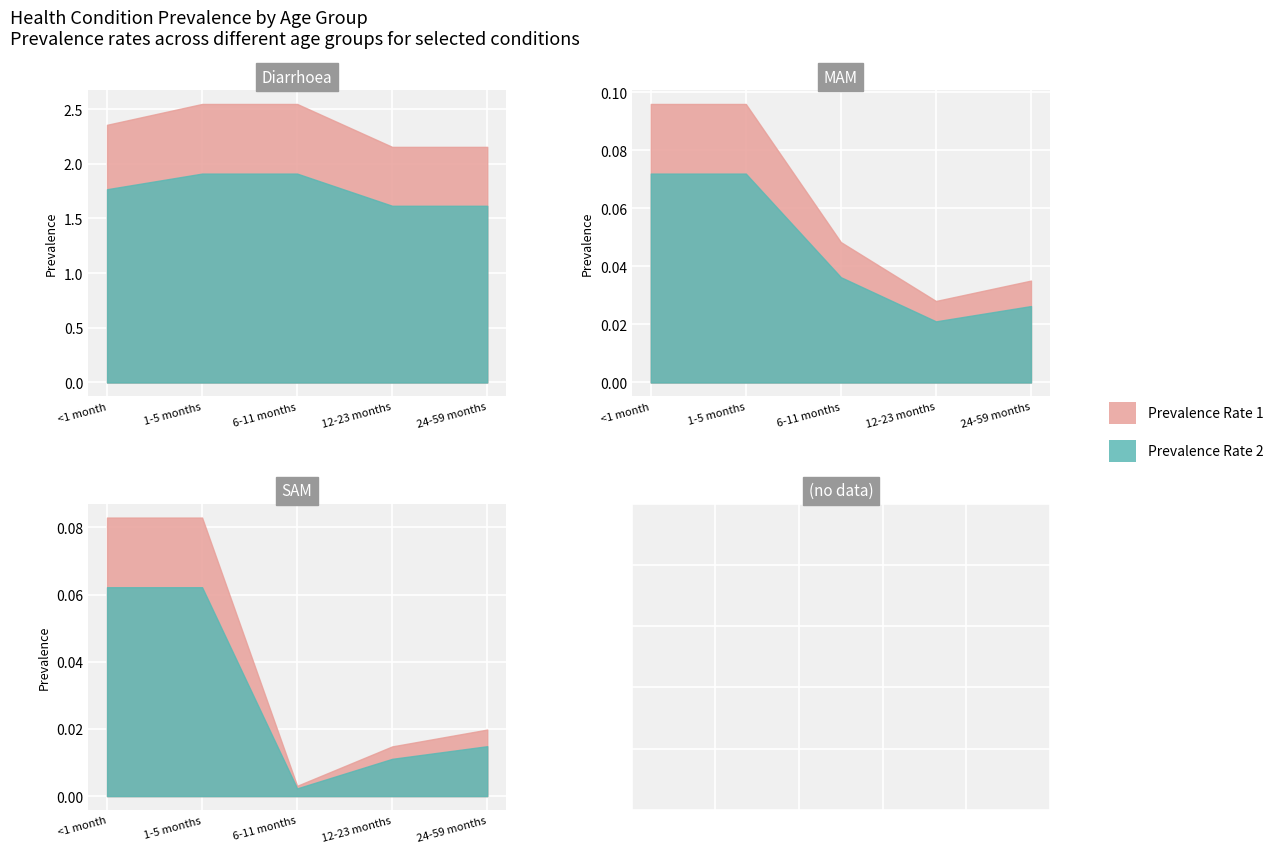

What is the minimum value for Diarrhoea?

2.2